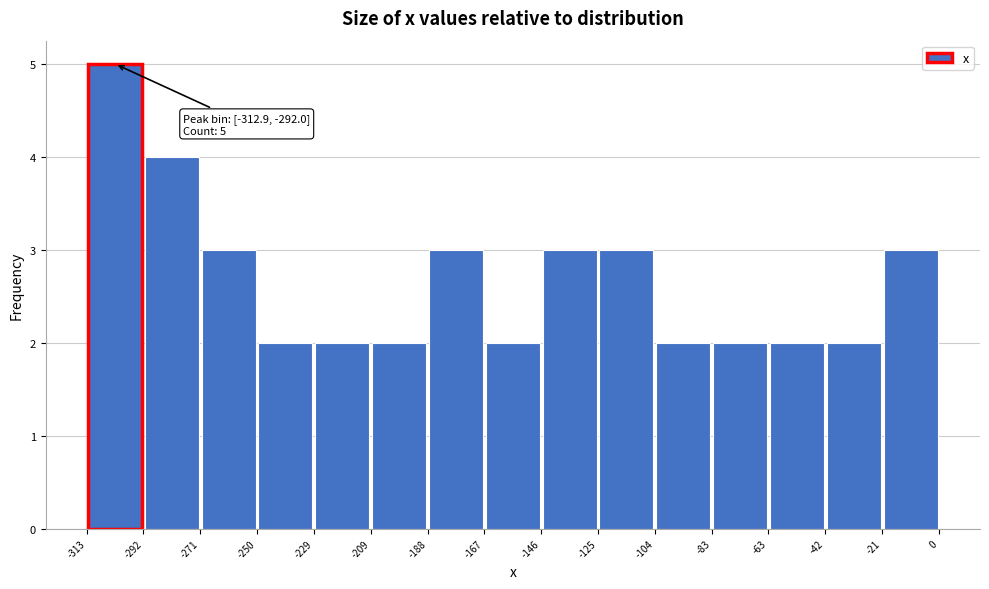

Over which range of the x-axis is the bar tallest?

-313 to -292